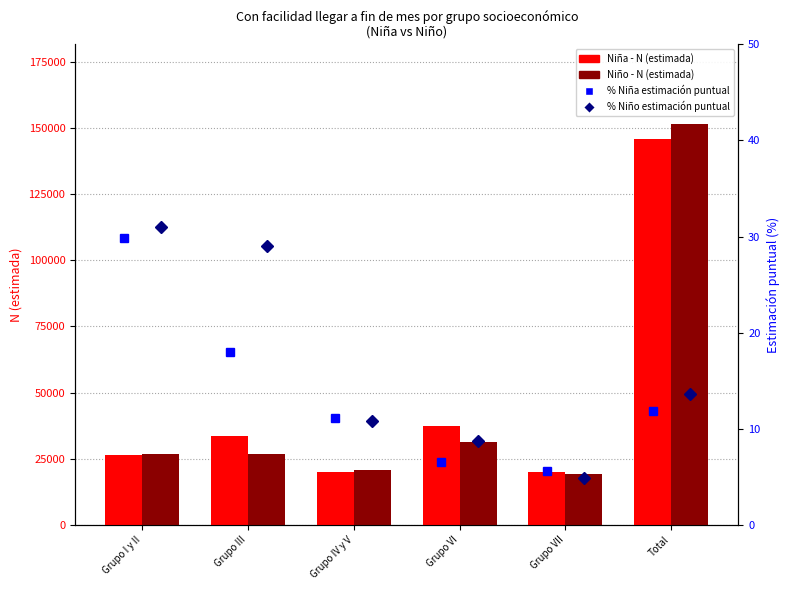

Between Total and Grupo I y II, which is larger?

Total